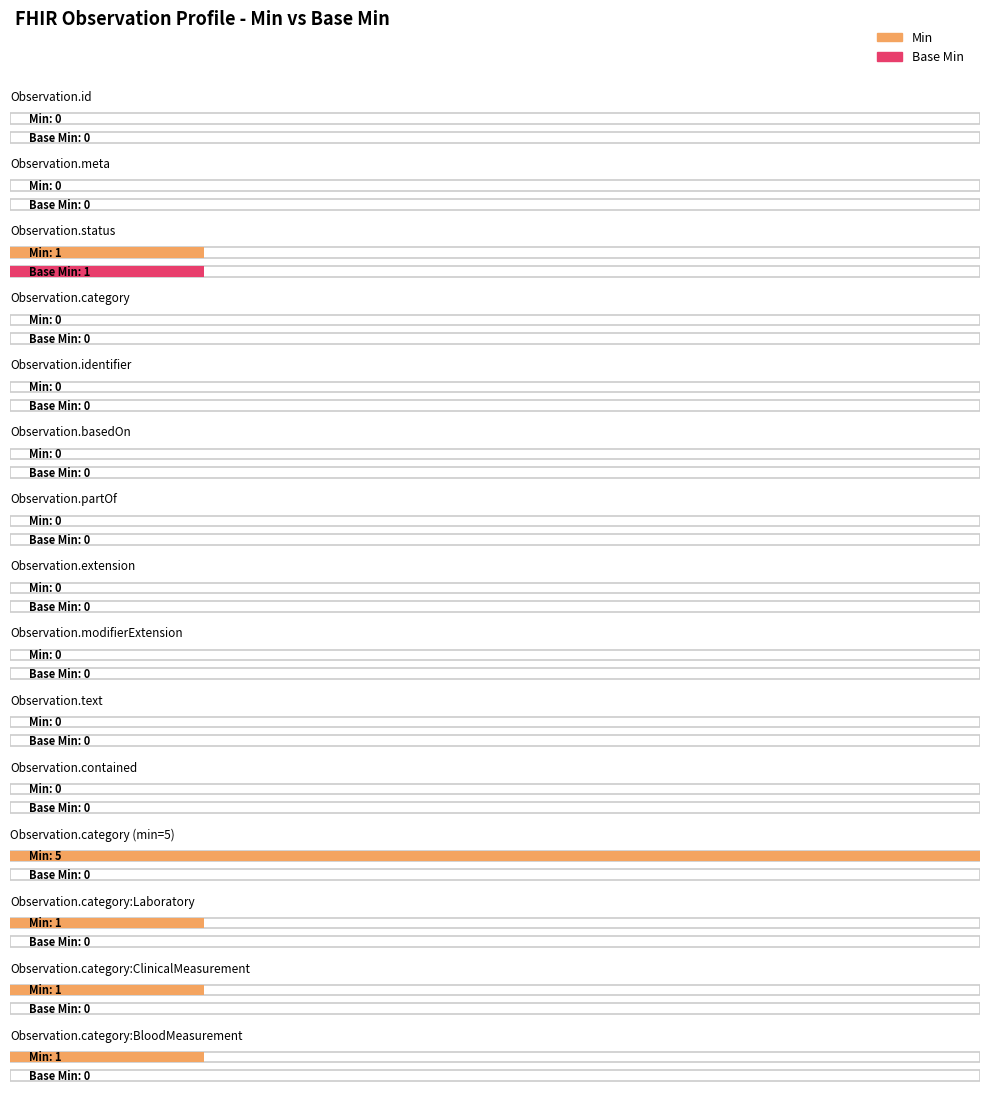

At Observation.category:ClinicalMeasurement, list the series in order from smallest to largest.

Base Min, Min